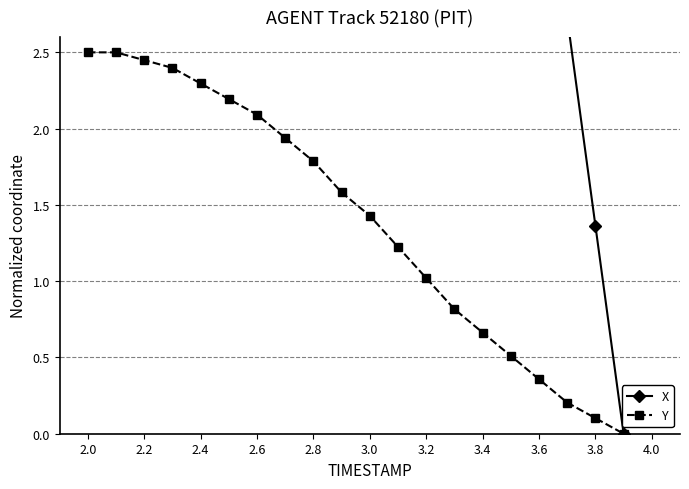

At which label does Y first exceed 1?

2.0